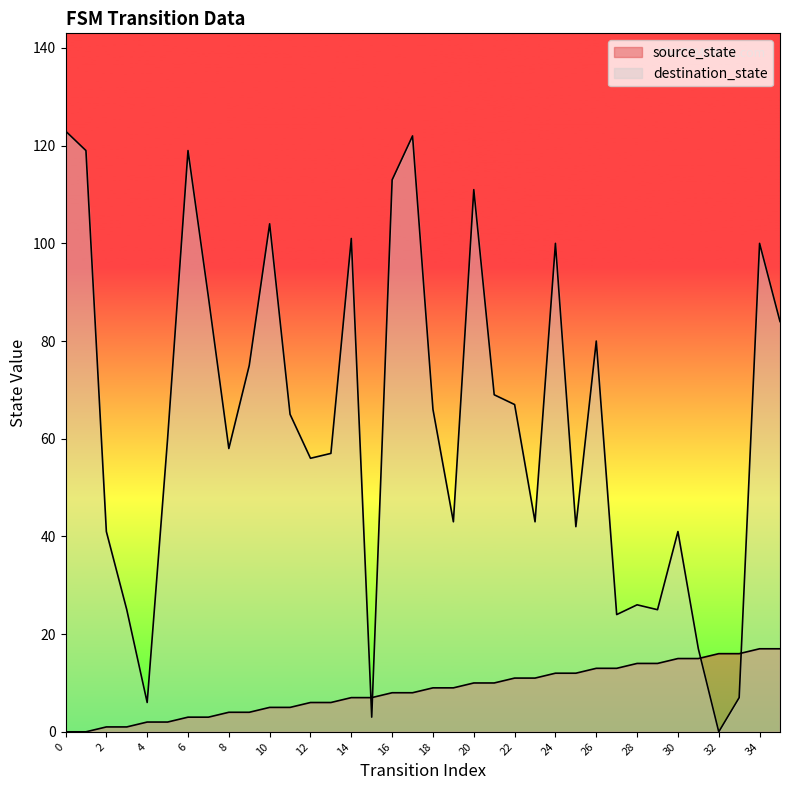

Which series has the largest total across all categories?

destination_state